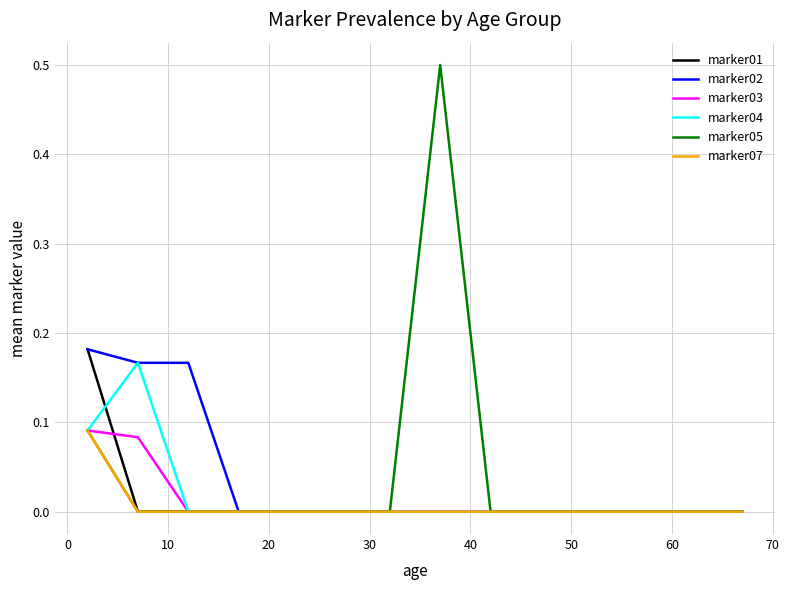

What are all the series names shown in the legend?

marker01, marker02, marker03, marker04, marker05, marker07